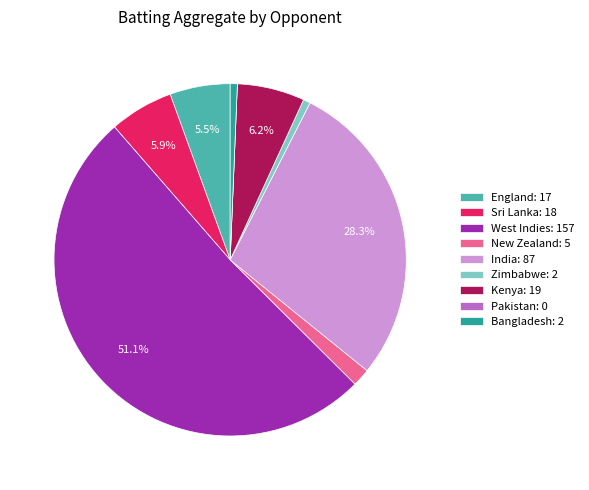

Does any single category account for the majority?

Yes